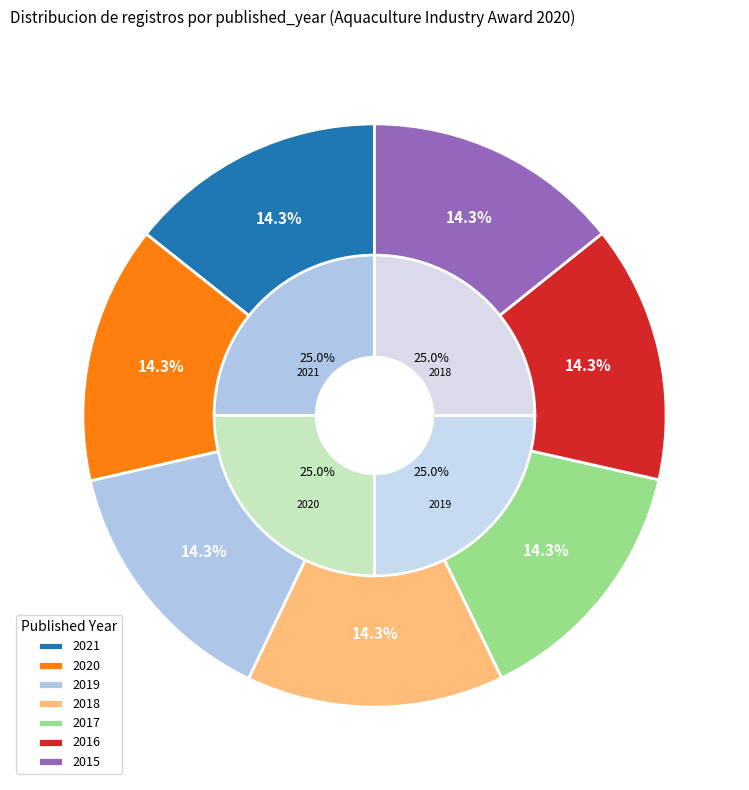

Which has a higher value, 2016 or 2017?

2017